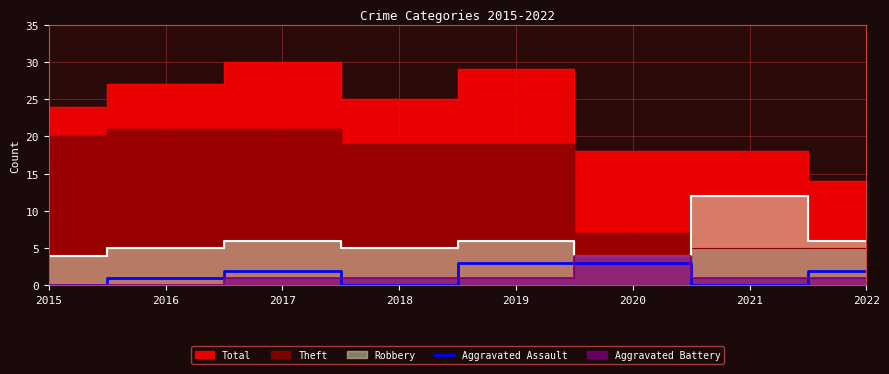

What is the maximum value for Aggravated Assault?

3